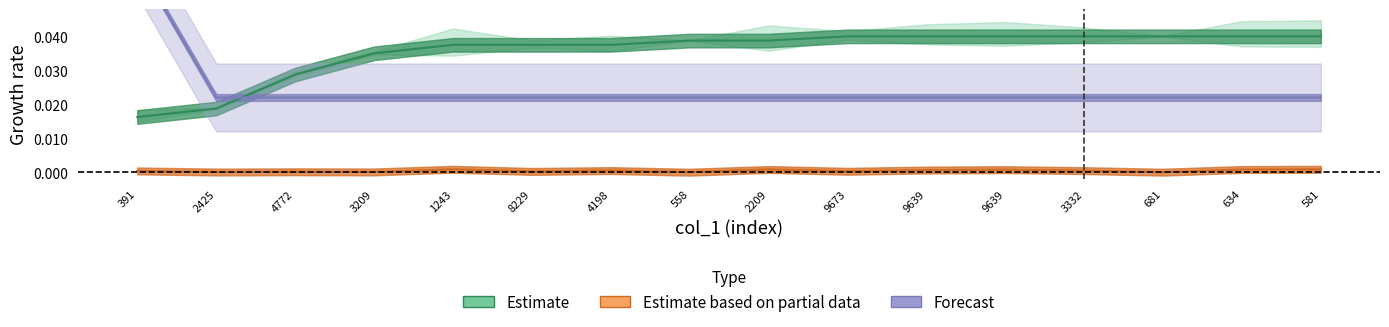

True or false: col_4 has more than 0 interior local peaks.

False